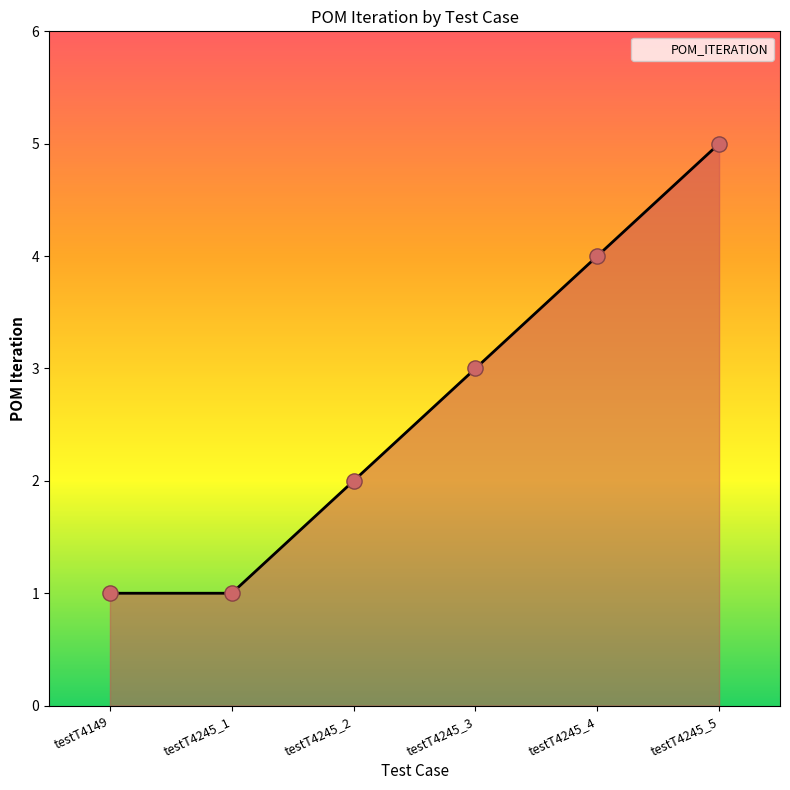

What is the change in value from testT4149 to testT4245_5?

+4